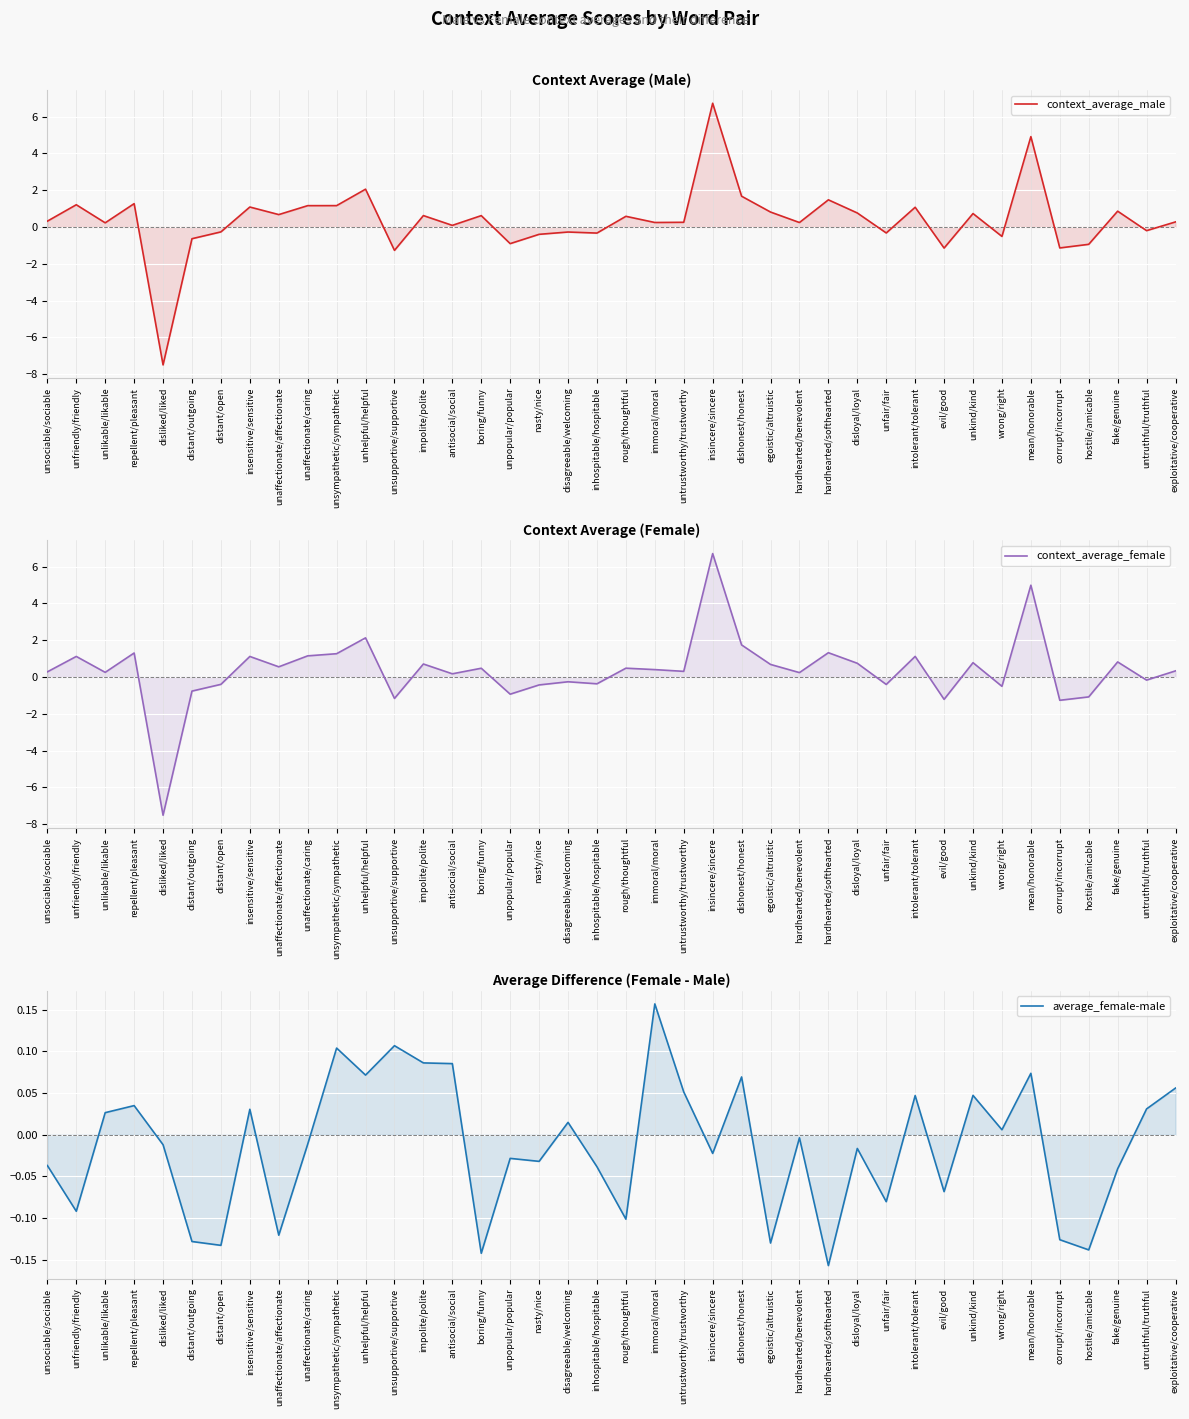

What is the label of the 14th point from the right?

hardhearted/benevolent